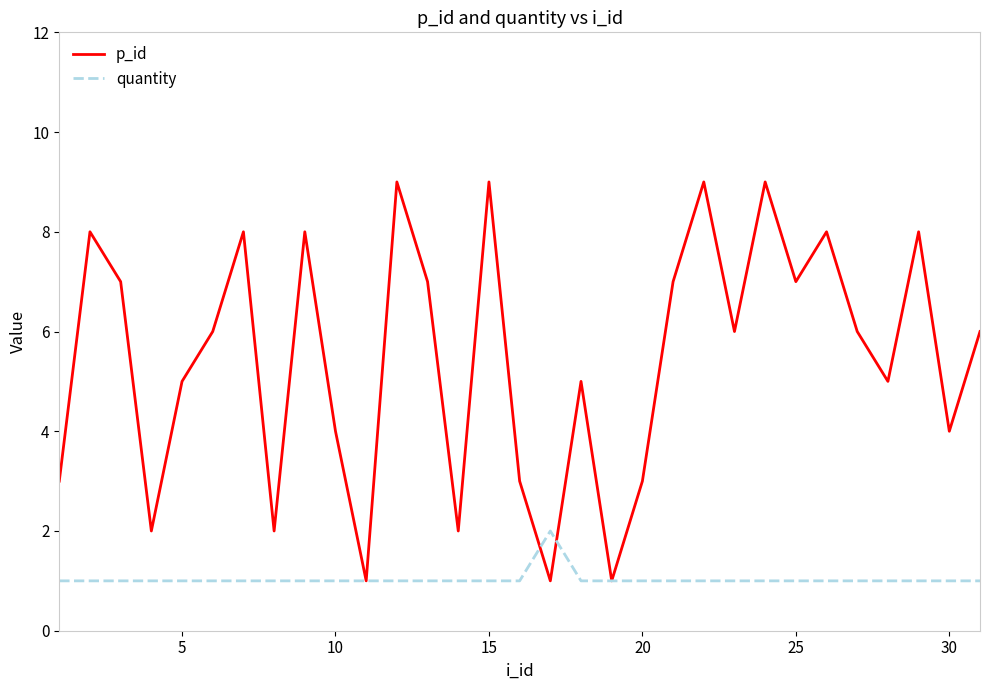

Which series has the widest spread of values?

p_id